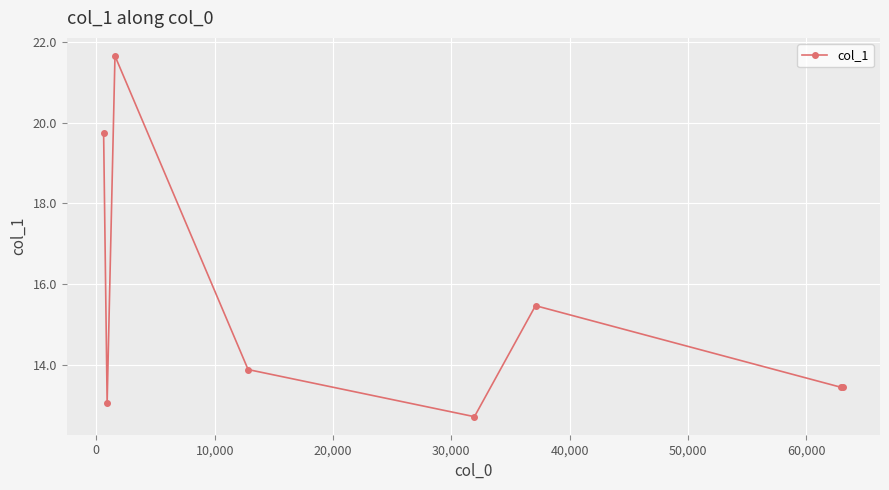

Reading left to right, transcribe all the data shown in this chart.

19.7	13.1	21.7	13.9	12.7	15.5	13.5	13.5